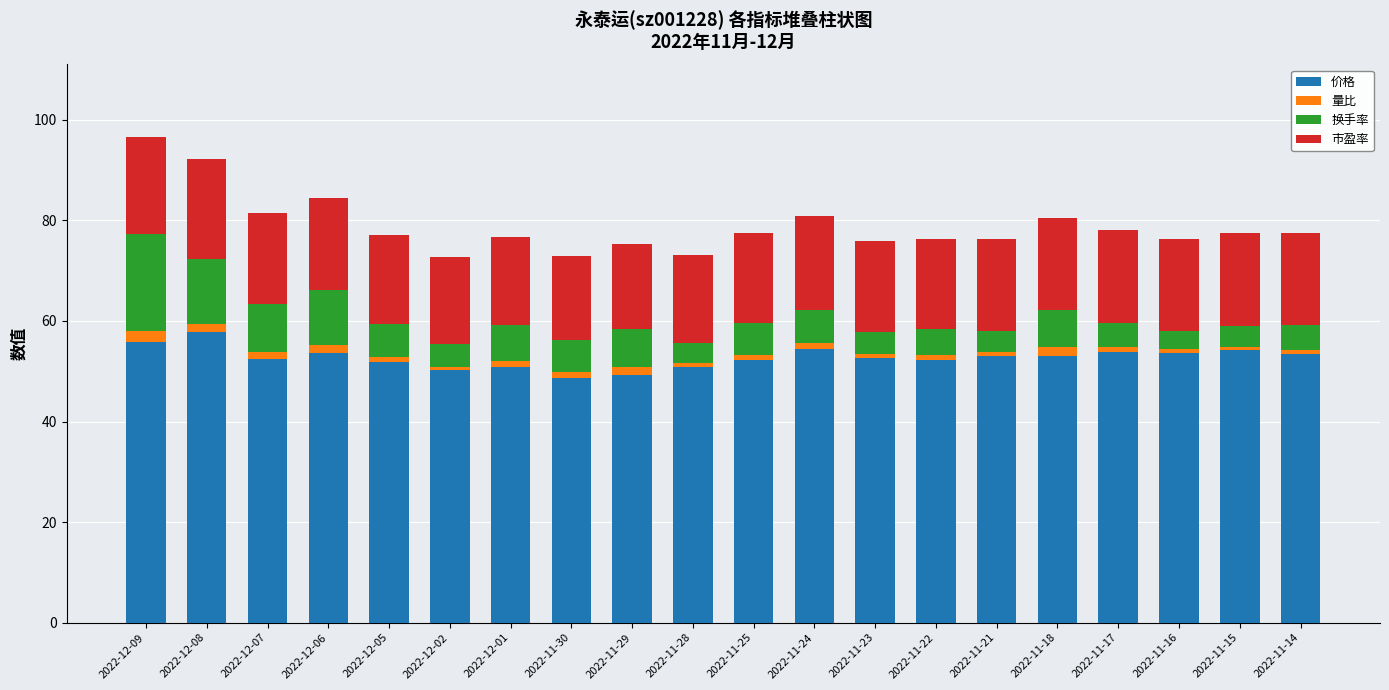

The 价格 series shows 54.2 at 2022-11-15. True or false?

True